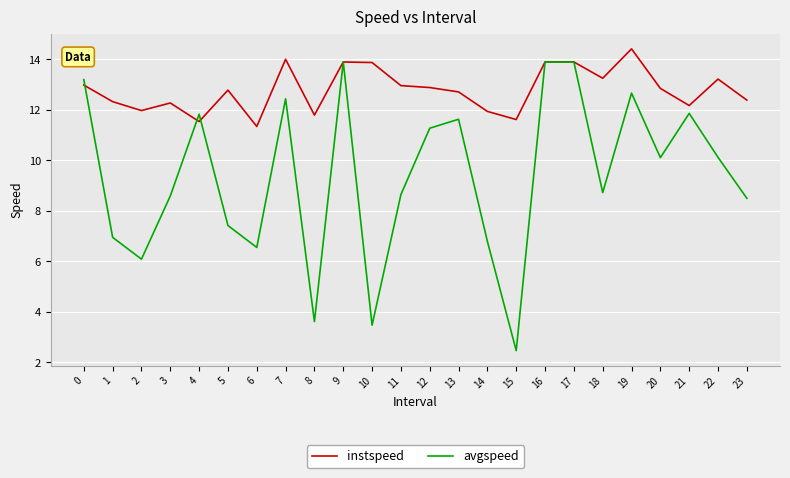

Which series ends up on top after the final intersection of avgspeed and instspeed?

instspeed